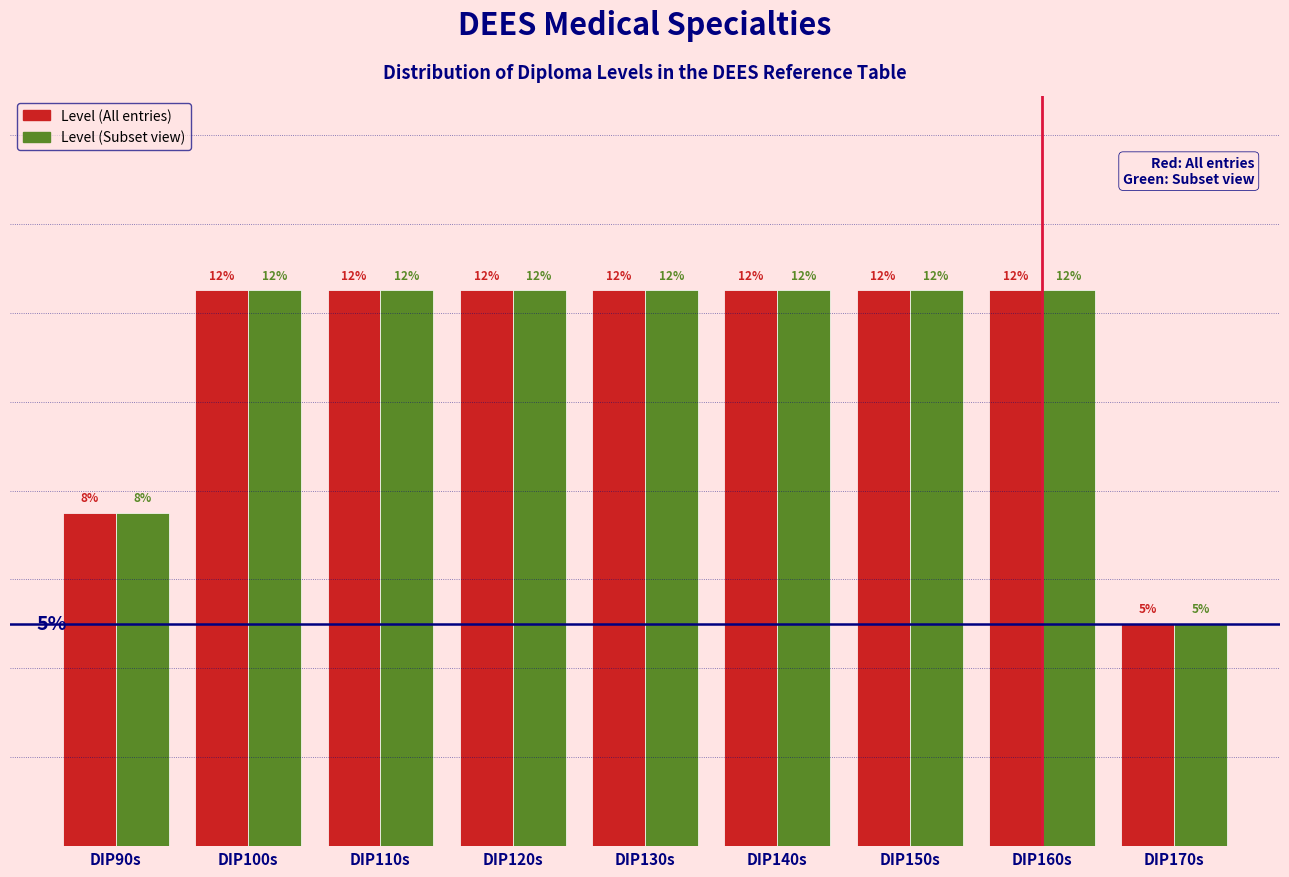

Are the bars horizontal?

No